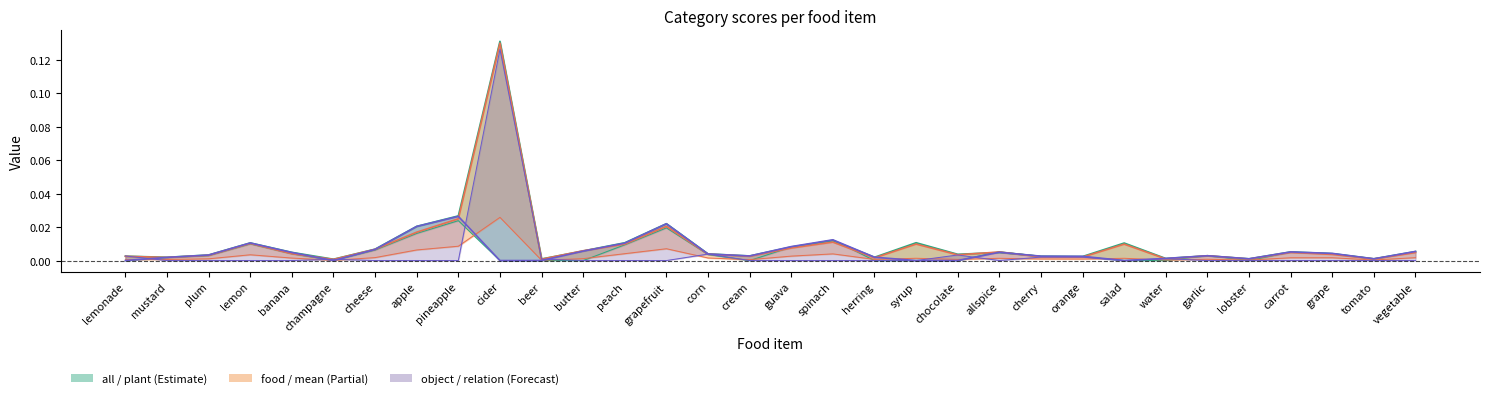

Reading right to left, transcribe all the data shown in this chart.

plant: 0.0	0.0	0.0	0.0	0.0	0.0	0.0	0.0	0.0	0.0	0.0	0.0	0.0	0.0	0.0	0.0	0.0	0.0	0.0	0.0	0.0	0.0	0.1	0.0	0.0	0.0	0.0	0.0	0.0	0.0	0.0	0.0
mean: 0.0	0.0	0.0	0.0	0.0	0.0	0.0	0.0	0.0	0.0	0.0	0.0	0.0	0.0	0.0	0.0	0.0	0.0	0.0	0.0	0.0	0.0	0.0	0.0	0.0	0.0	0.0	0.0	0.0	0.0	0.0	0.0
relation: 0.0	0.0	0.0	0.0	0.0	0.0	0.0	0.0	0.0	0.0	0.0	0.0	0.0	0.0	0.0	0.0	0.0	0.0	0.0	0.0	0.0	0.0	0.1	0.0	0.0	0.0	0.0	0.0	0.0	0.0	0.0	0.0